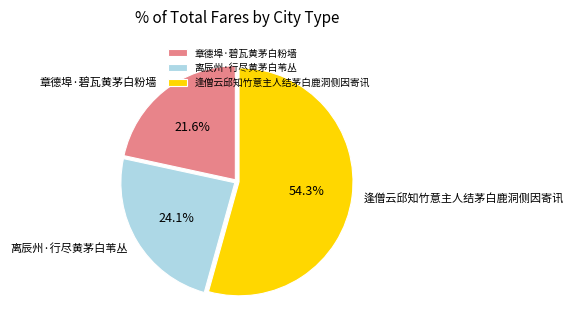

Which category has the biggest portion of the pie?

逢僧云邱知竹意主人结茅白鹿洞侧因寄讯